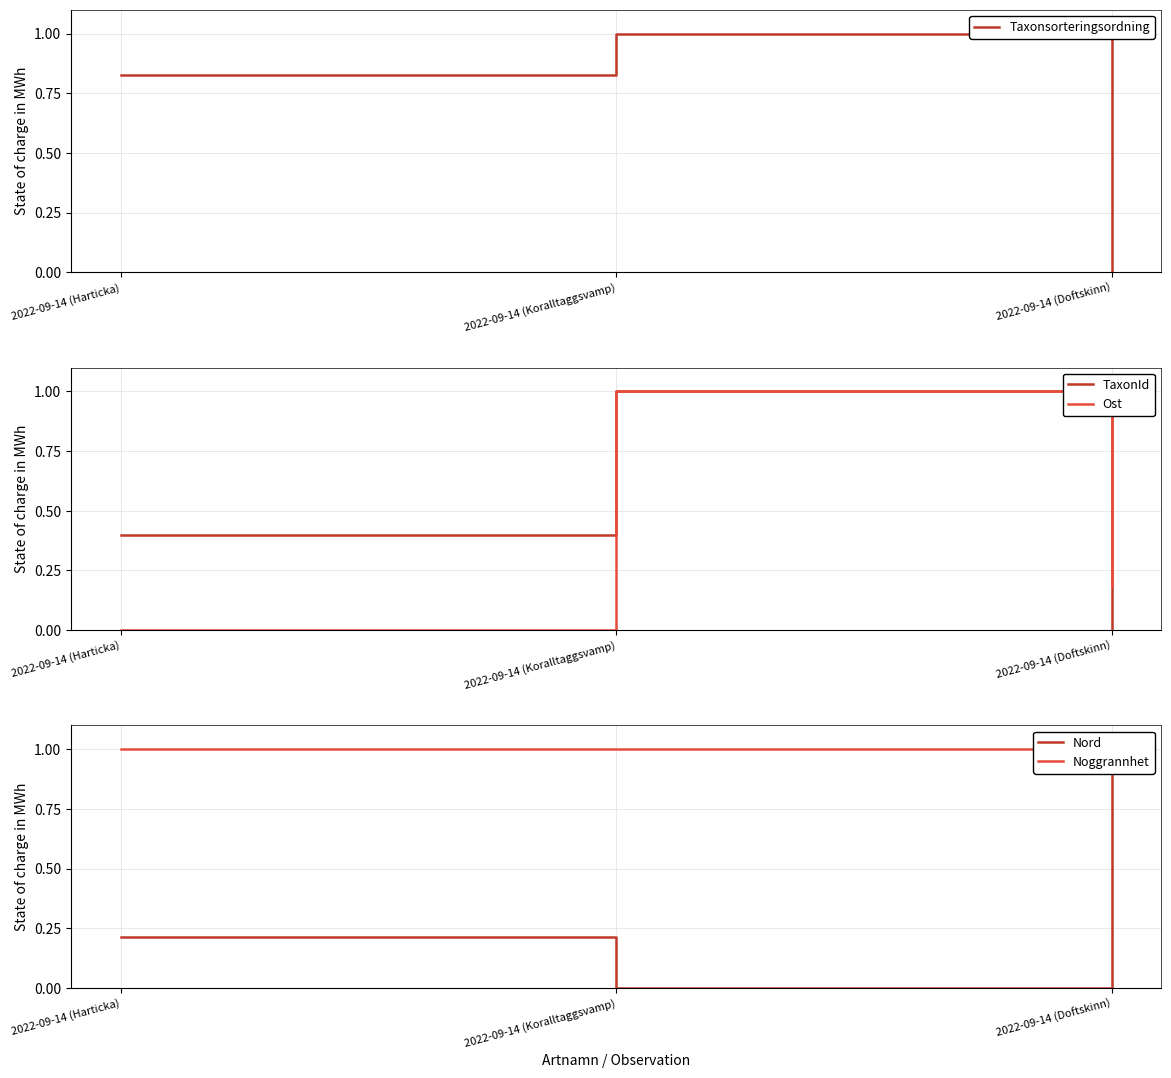

What is the highest value of the Noggrannhet series?

1.0